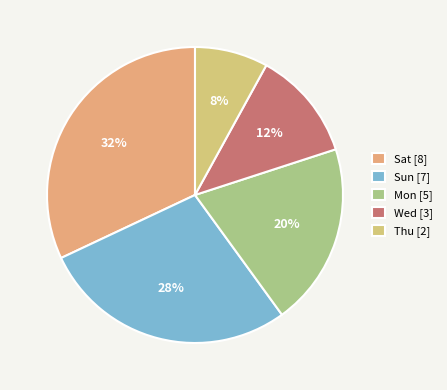

True or false: Sat accounts for 46% of the total.

False